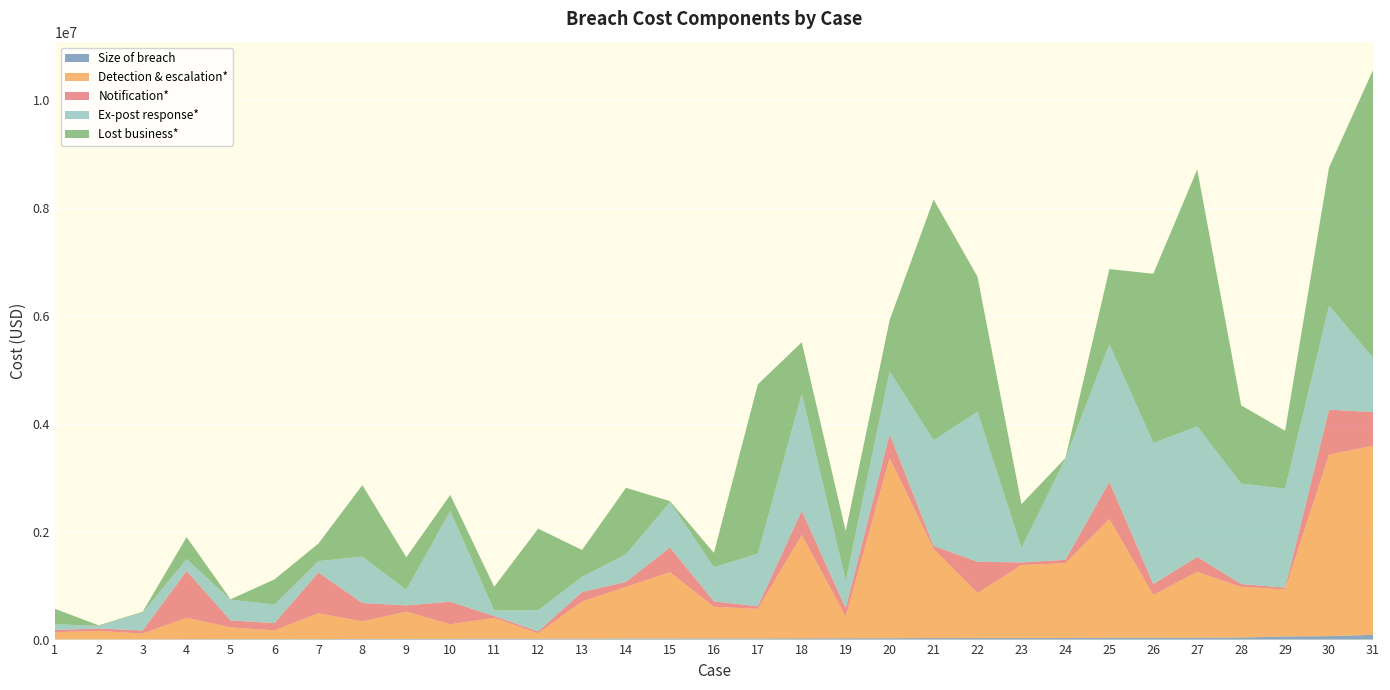

Reading right to left, extract all data points from this chart.

Size of breach: 31=88082	30=64030	29=57843	28=37775	27=34960	26=34810	25=34000	24=28710	23=28272	22=28186	21=27178	20=25745	19=24330	18=22180	17=20428	16=20301	15=19975	14=19739	13=16335	12=15030	11=14862	10=14362	9=13553	8=11587	7=9042	6=8546	5=8544	4=8013	3=5952	2=5254	1=5052
Detection & escalation*: 31=3503824	30=3361496	29=873175	28=936938	27=1219748	26=794753	25=2199930	24=1386153	23=1352268	22=834743	21=1651660	20=3338099	19=401531	18=1918100	17=547823	16=588154	15=1228765	14=957189	13=690142	12=100957	11=387159	10=269316	9=504330	8=326784	7=477087	6=162299	5=216457	4=396577	3=105550	2=153046	1=133296
Notification*: 31=621467	30=834182	29=31931	28=53307	27=277441	26=199660	25=687000	24=63733	23=49236	22=578777	21=55201	20=440593	19=155337	18=444674	17=48950	16=98868	15=459404	14=92565	13=174055	12=37462	11=32989	10=418315	9=115540	8=339260	7=756115	6=133944	5=129571	4=866018	3=57075	2=46800	1=39061
Ex-post response*: 31=1005806	30=1927245	29=1833682	28=1861408	27=2417921	26=2612865	25=2550900	24=1872213	23=269192	22=2779107	21=1958894	20=1164122	19=509230	18=2169025	17=973469	16=634760	15=837063	14=509755	13=283809	12=389644	11=103271	10=1681138	9=287840	8=859354	7=212232	6=344853	5=384064	4=221217	3=330276	2=47682	1=108933
Lost business*: 31=5329455	30=2561182	29=1071517	28=1448792	27=4758523	26=3134700	25=1391555	24=11872	23=810745	22=2500160	21=4459612	20=950472	19=920478	18=953415	17=3138405	16=264961	15=19439	14=1232268	13=495812	12=1511801	11=439468	10=297324	9=602768	8=1324242	7=325081	6=466122	5=7709	4=406965	3=16018	2=11275	1=284630